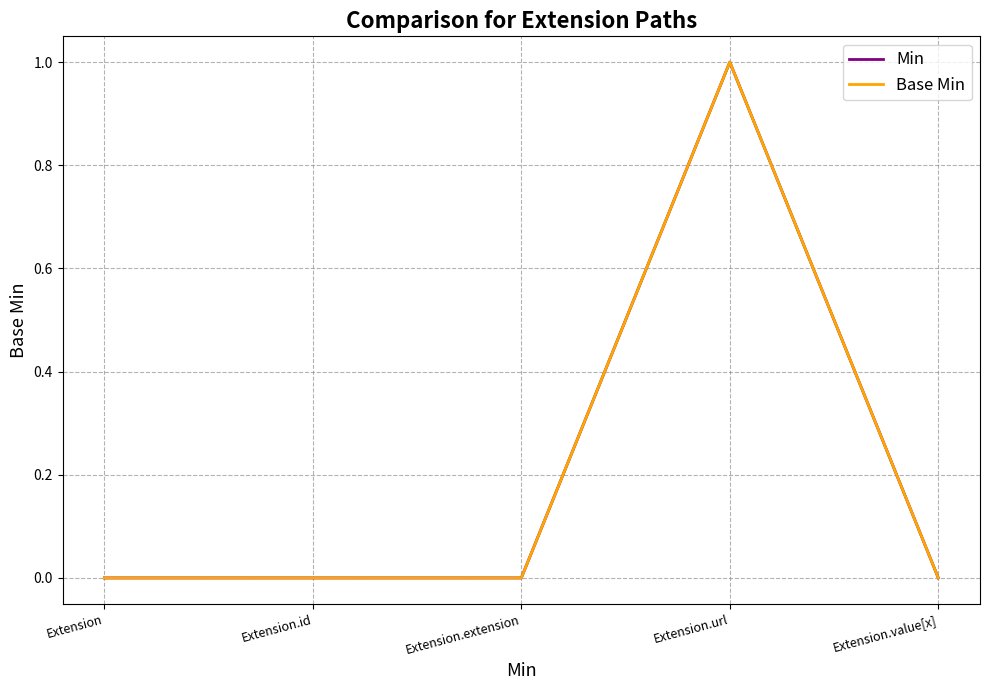

Does the chart display data point markers on the line(s)?

No